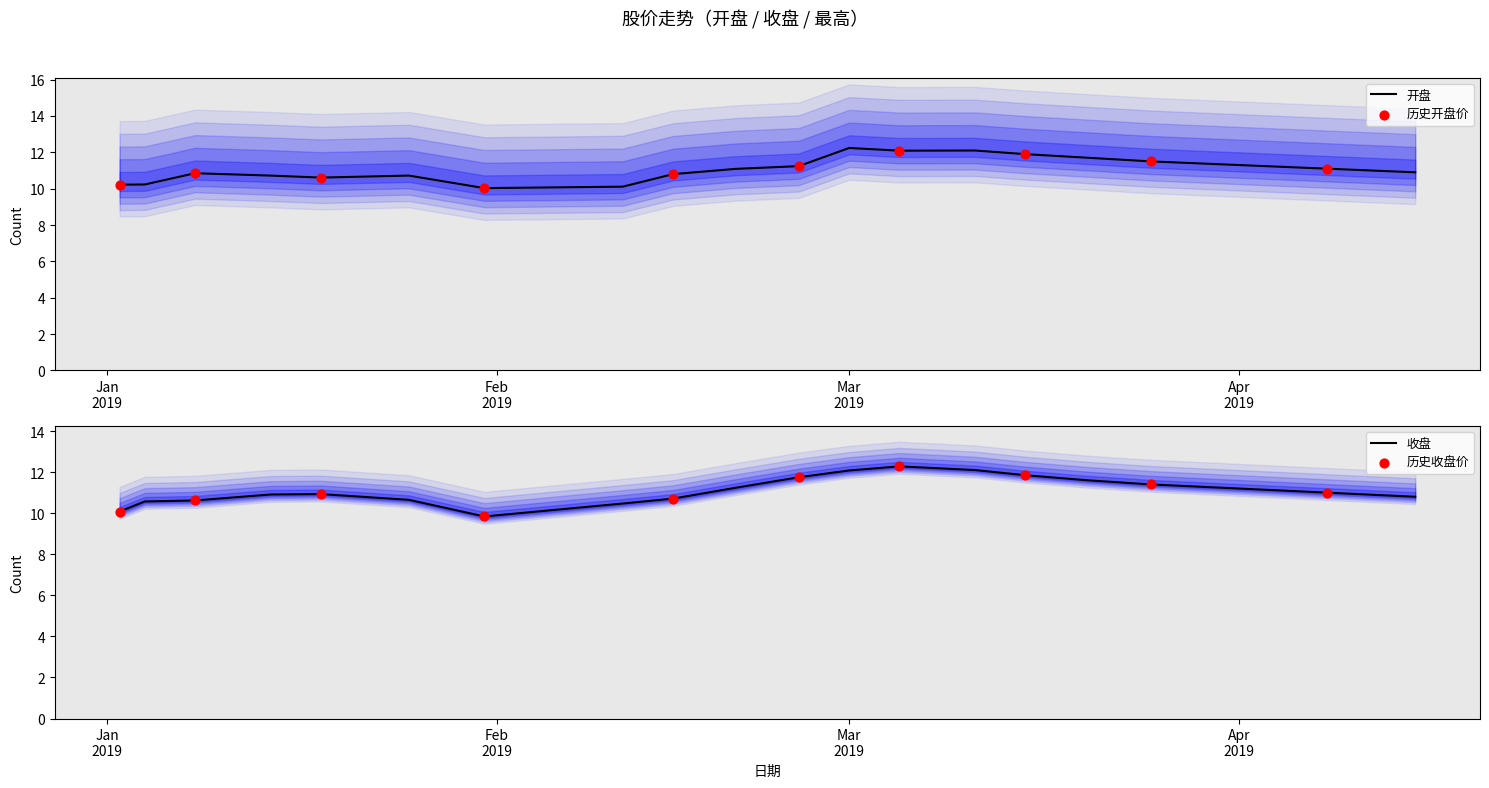

At which category is the sum across all series the highest?

2019/03/05